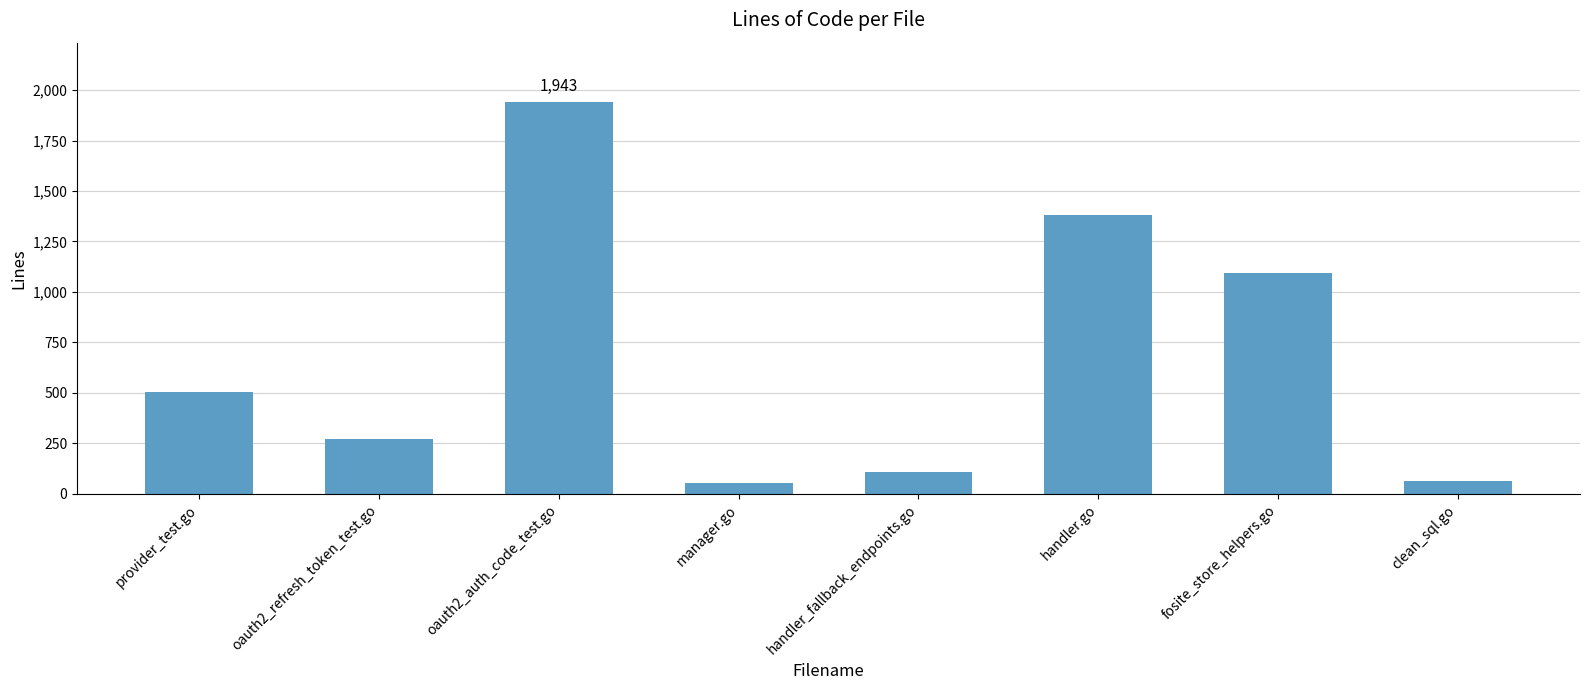

Which category has the highest value across all series?

oauth2_auth_code_test.go